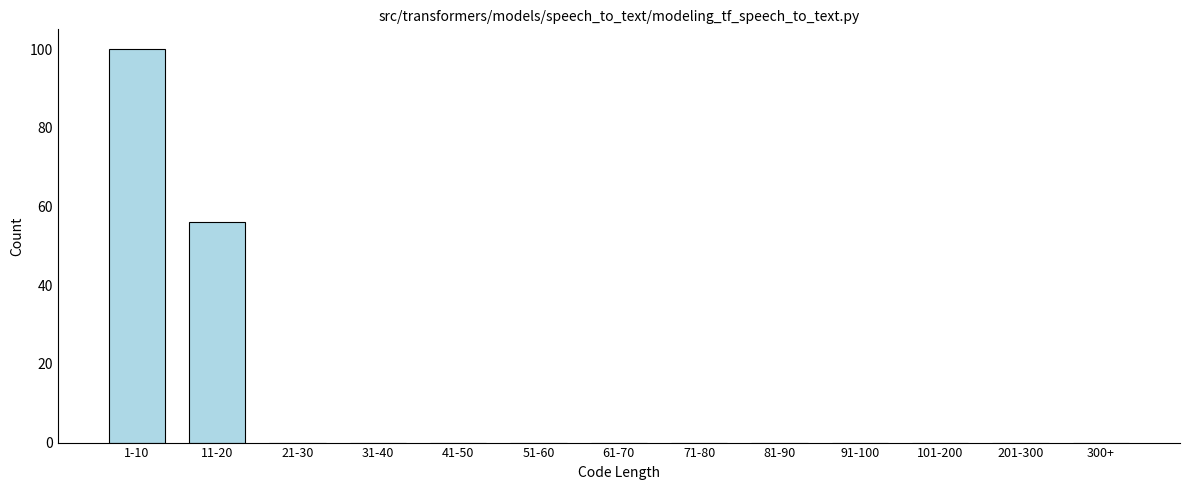

Reading left to right, transcribe all the data shown in this chart.

1-10=100	11-20=56	21-30=0	31-40=0	41-50=0	51-60=0	61-70=0	71-80=0	81-90=0	91-100=0	101-200=0	201-300=0	300+=0